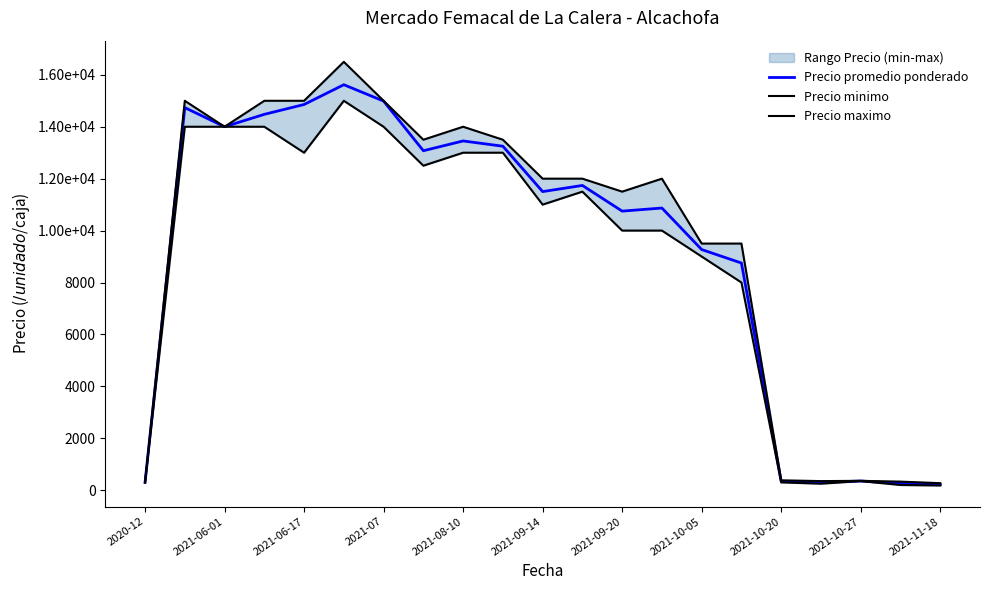

The value of Precio minimo at 2021-06-01 is 14000. True or false?

True